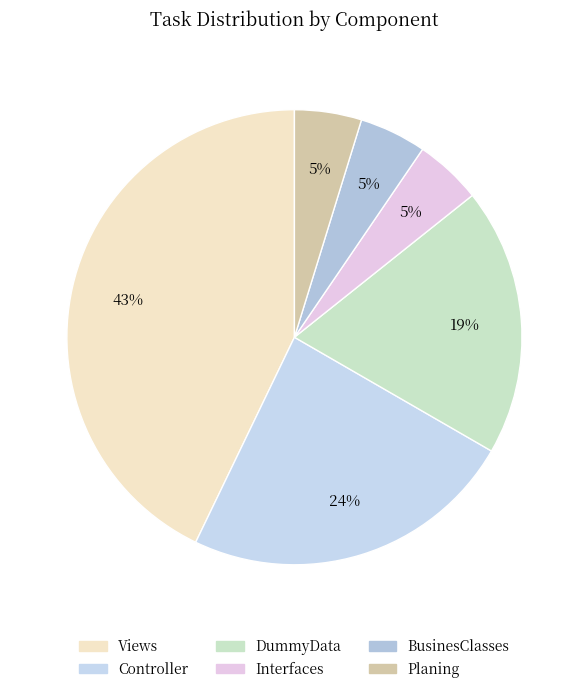

Count the number of slices in the pie.

6